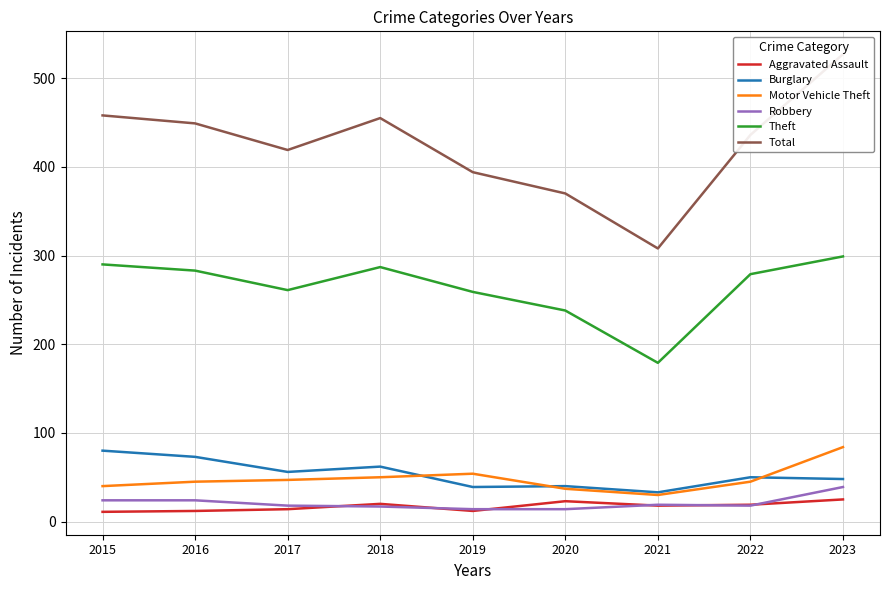

What is the difference between the Aggravated Assault values at 2016 and 2018?

8